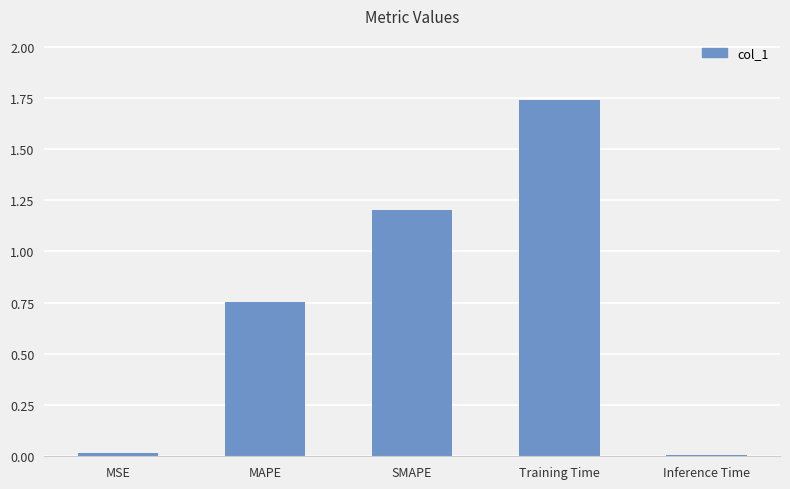

What is the average value?

0.7